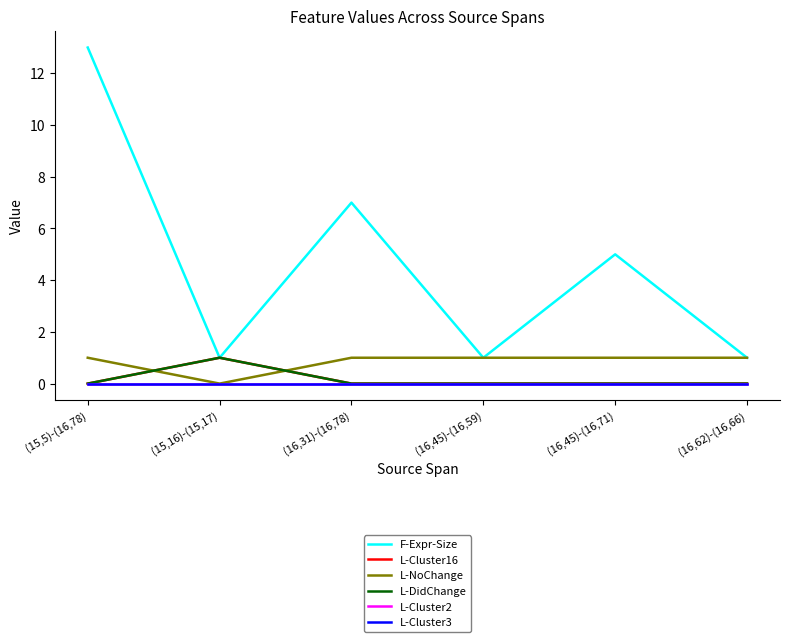

What is the total value across all series at (16,62)-(16,66)?

2